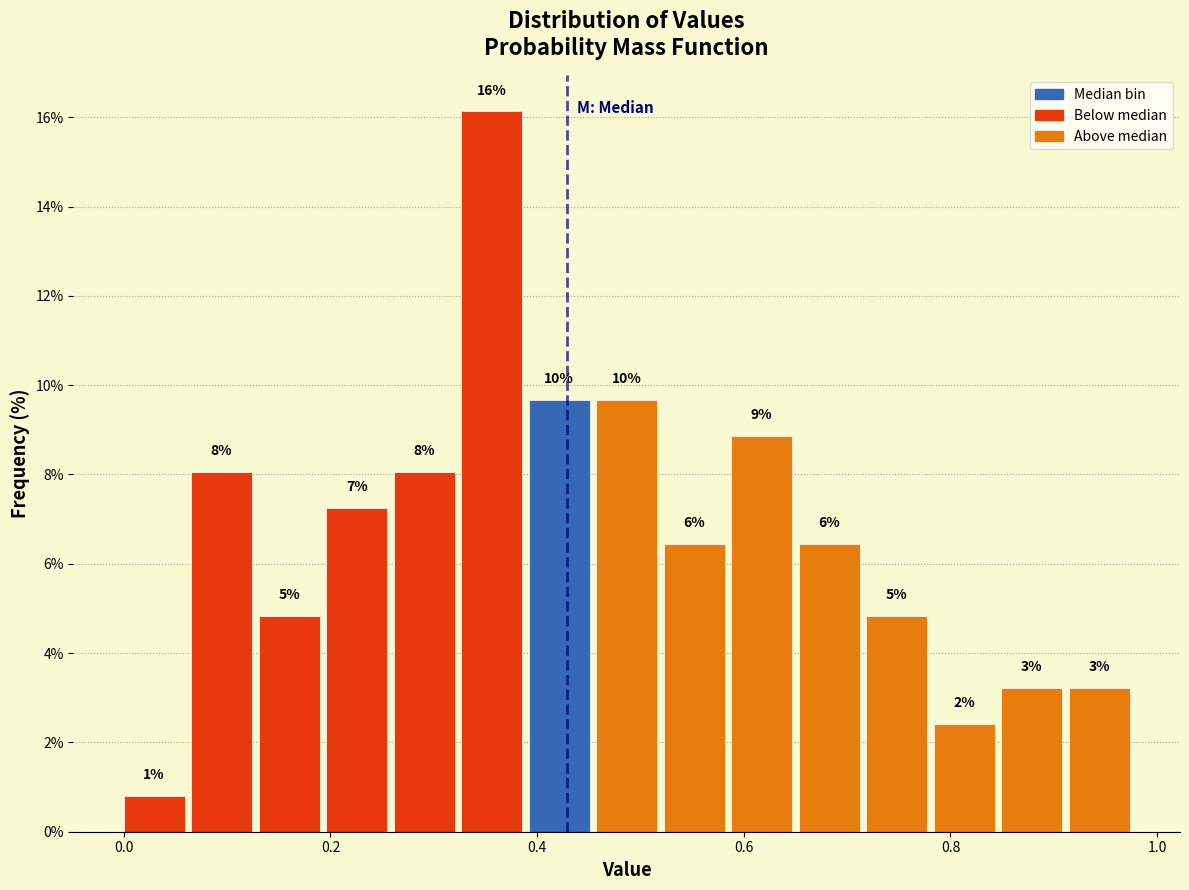

Around what value on the x-axis is the tallest bar? Give the approximate position of its centre, as read against the axis.

0.36